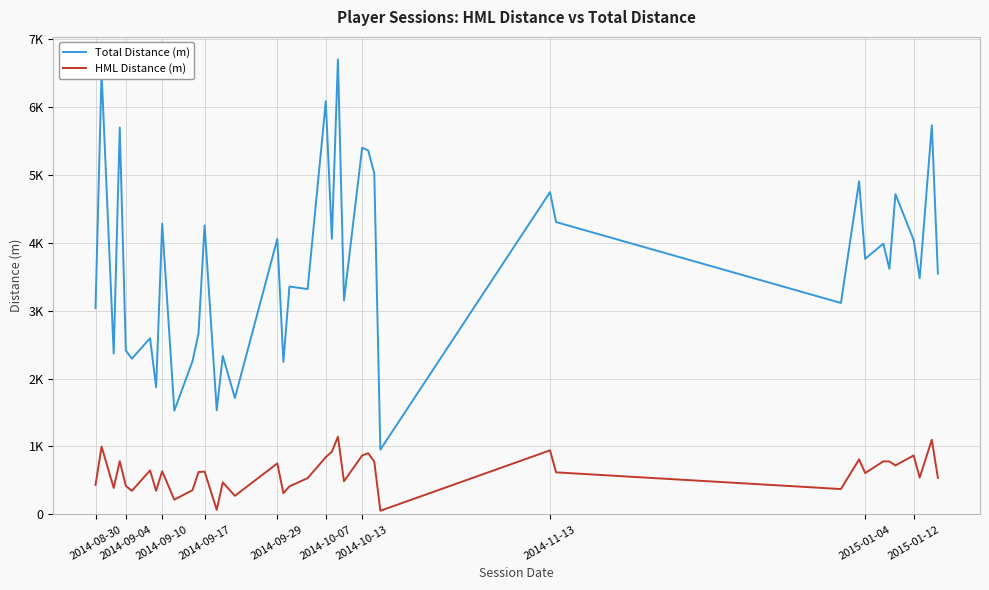

True or false: Total Distance (m) has more than 0 points higher than both neighbors.

True